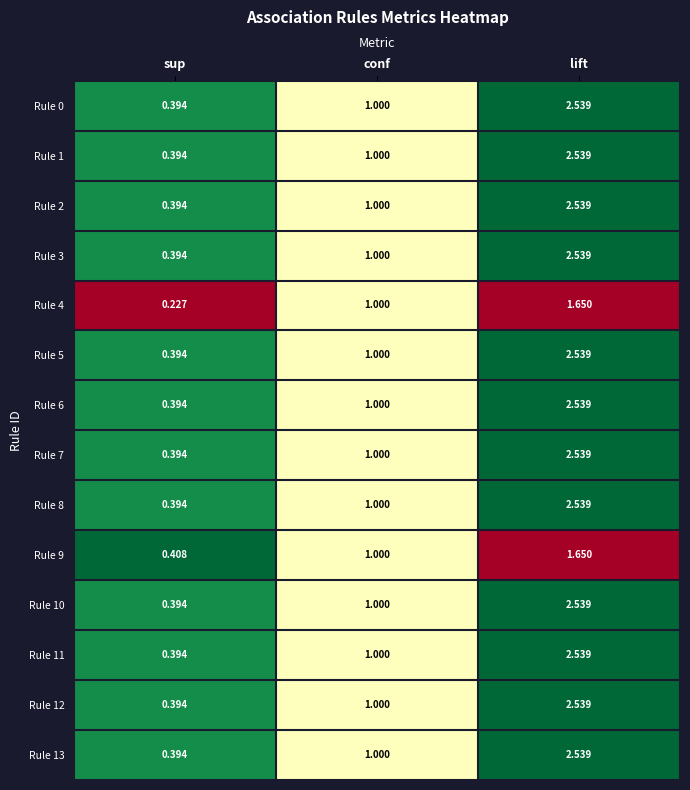

Where is Rule 7 nearest to the value 1?

conf